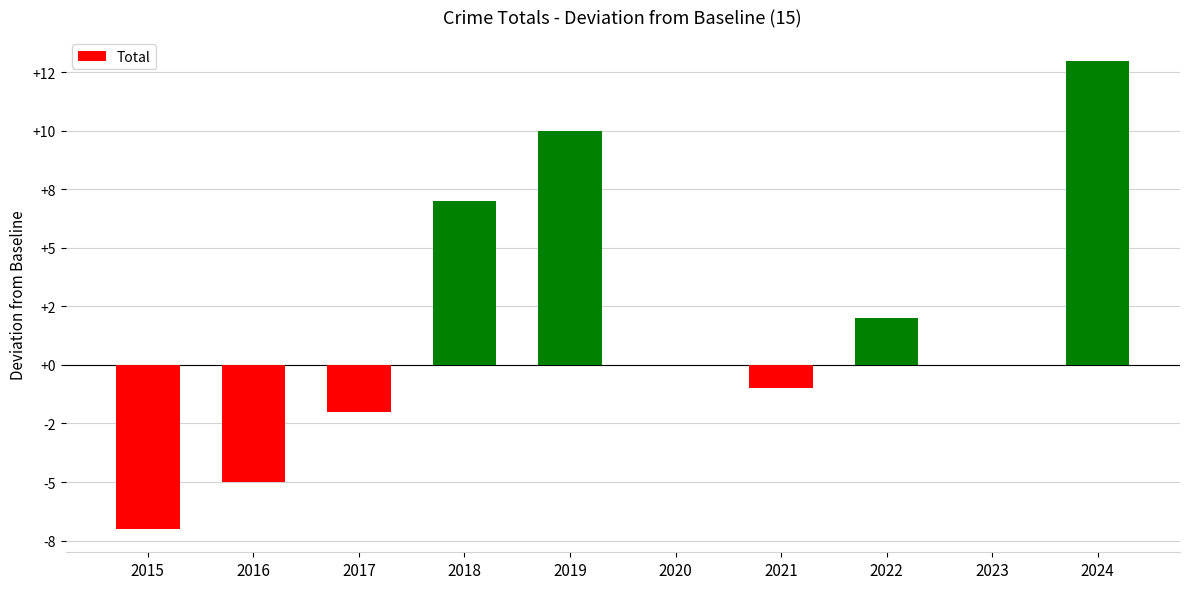

Reading right to left, transcribe all the data shown in this chart.

13	0	2	-1	0	10	7	-2	-5	-7